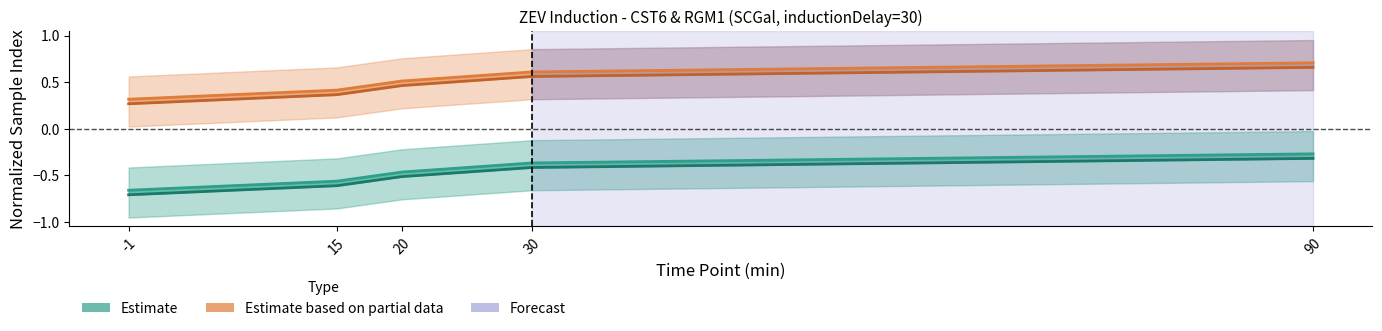

At which category does the chart reach its peak across all series?

90